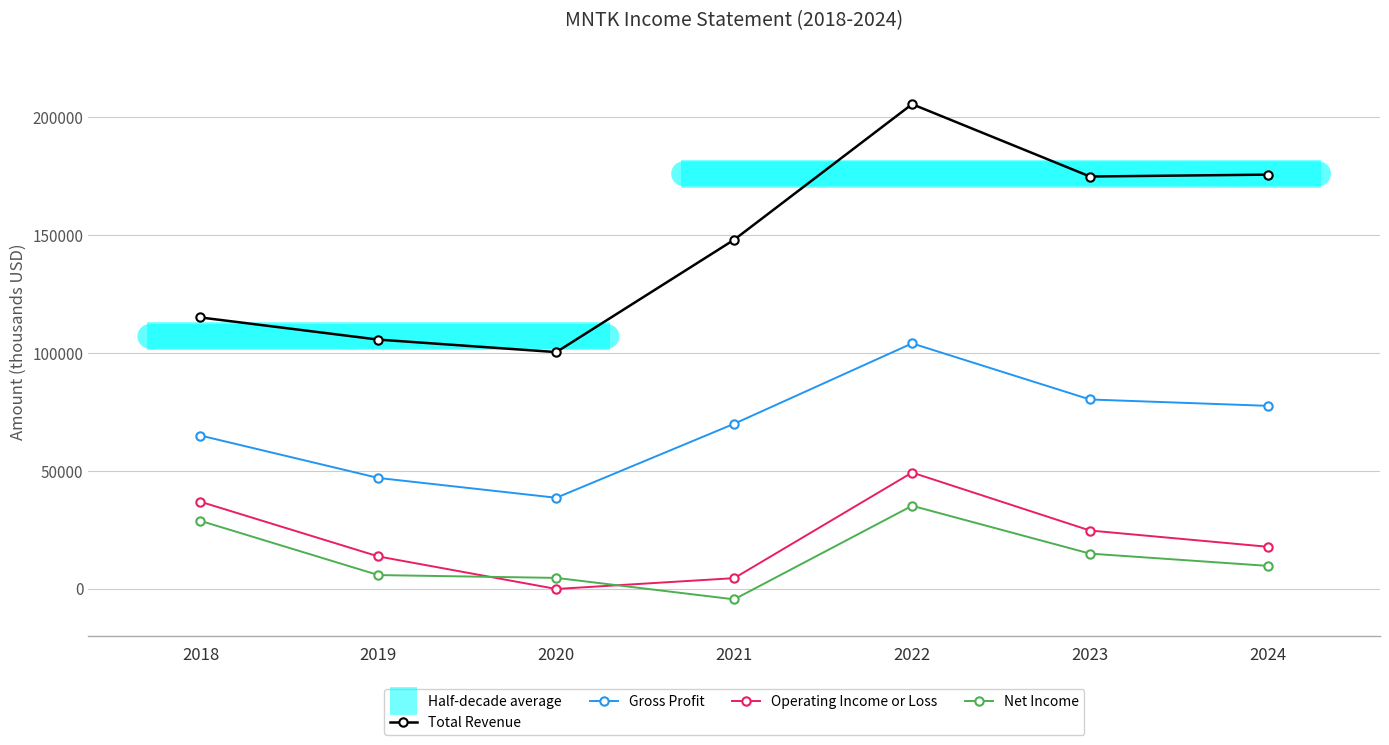

True or false: Net Income and Gross Profit cross at least once.

False